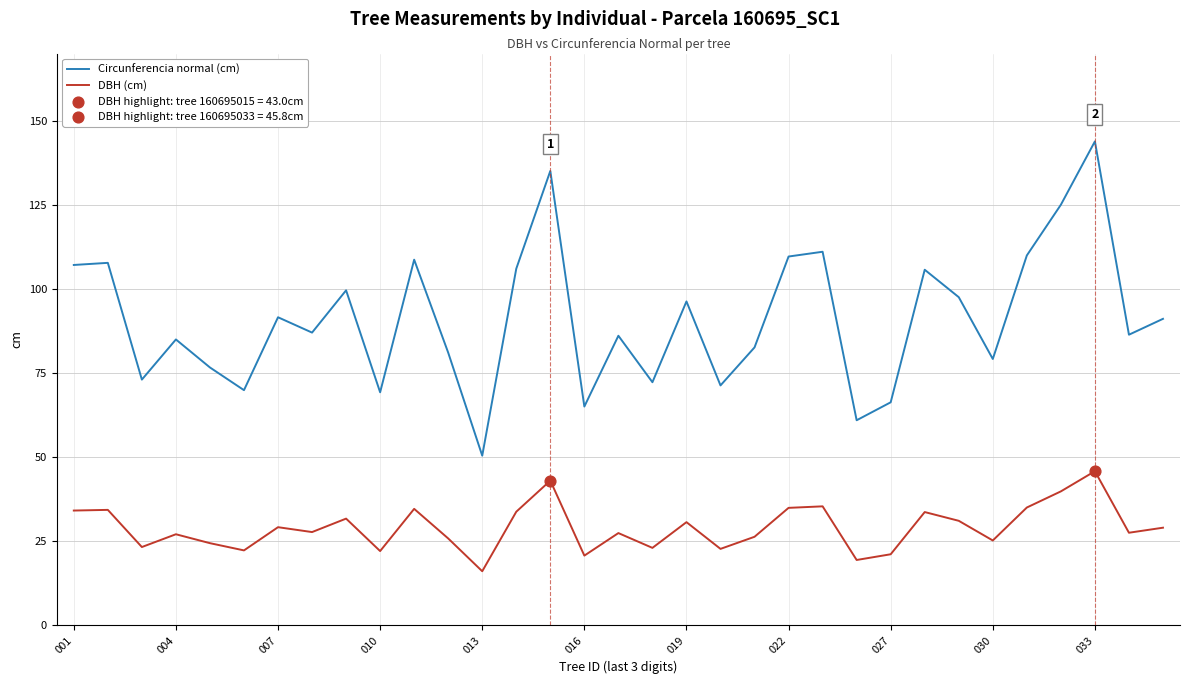

List the series in order of their peak value, highest first.

Circunferencia normal (cm), DBH (cm)